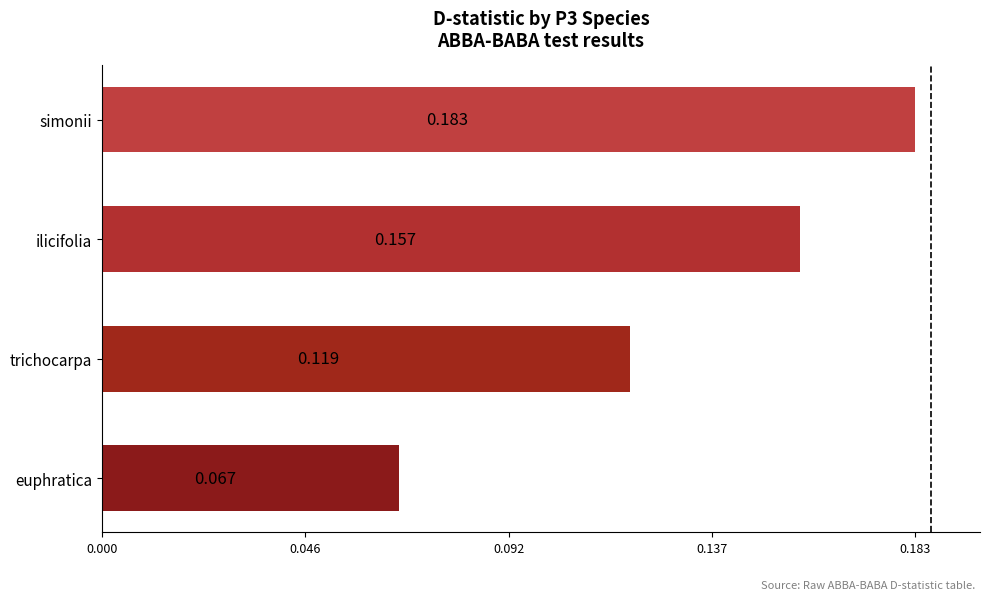

Rank the categories by value from highest to lowest.

simonii, ilicifolia, trichocarpa, euphratica